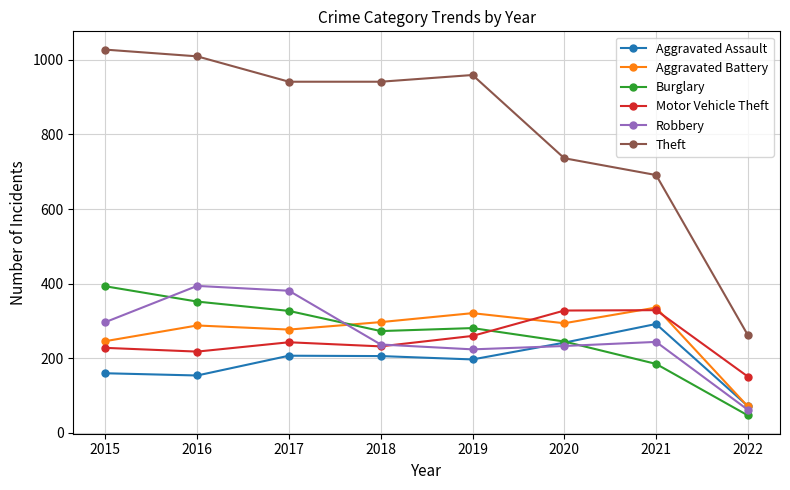

Where is Theft nearest to the value 644?

2021